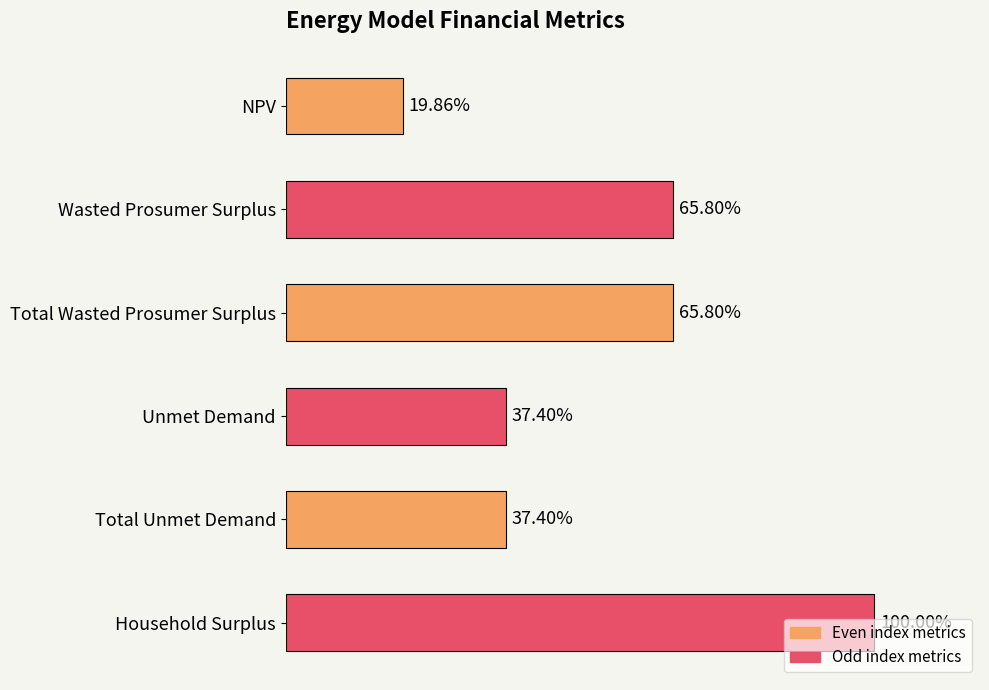

Does the chart contain any negative values?

No